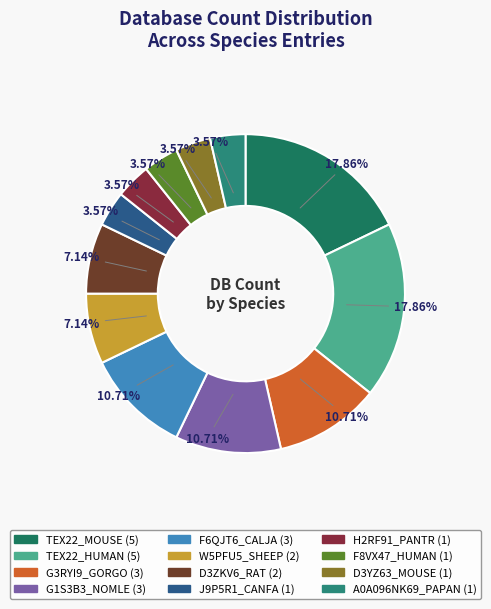

How many slices are in this pie chart?

12